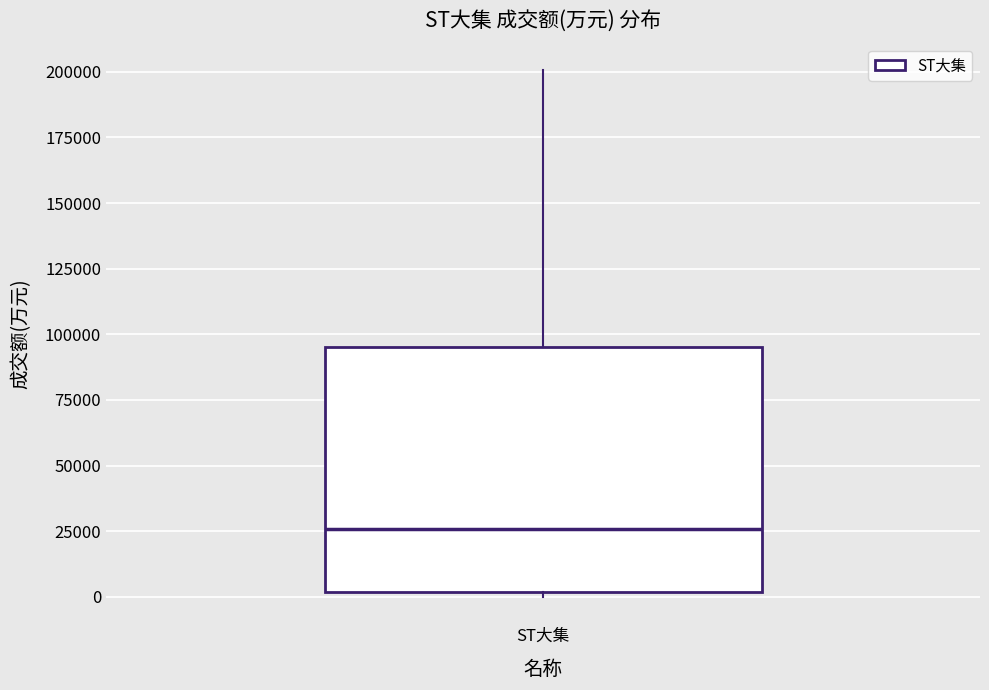

Read this box plot against the y-axis: the position of the median line, the range covered by the box, and the ends of both whiskers. The values are not printed on the chart, so give them approximately, as read against the axis.

median 25000, box 0 to 95000, whiskers 0 (just below the box's lower edge) to 200000